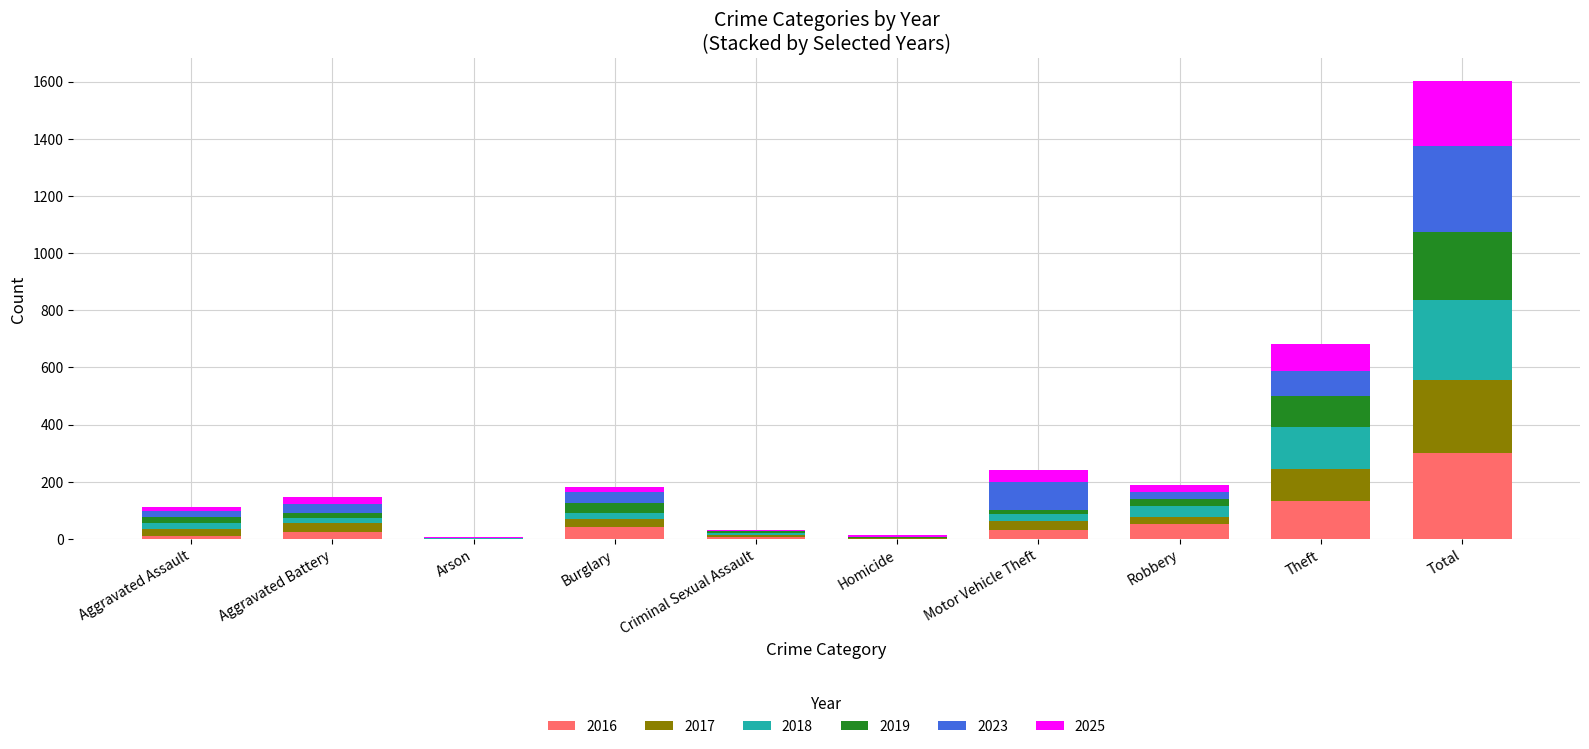

At which category is the sum across all series the highest?

Total